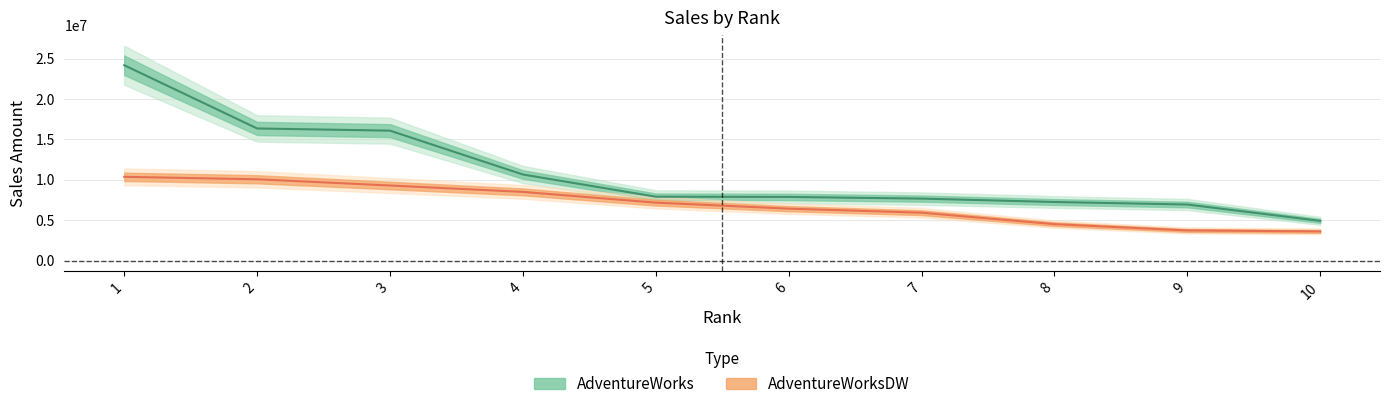

The value of AdventureWorksDW at 4 is 12462588.2. True or false?

False